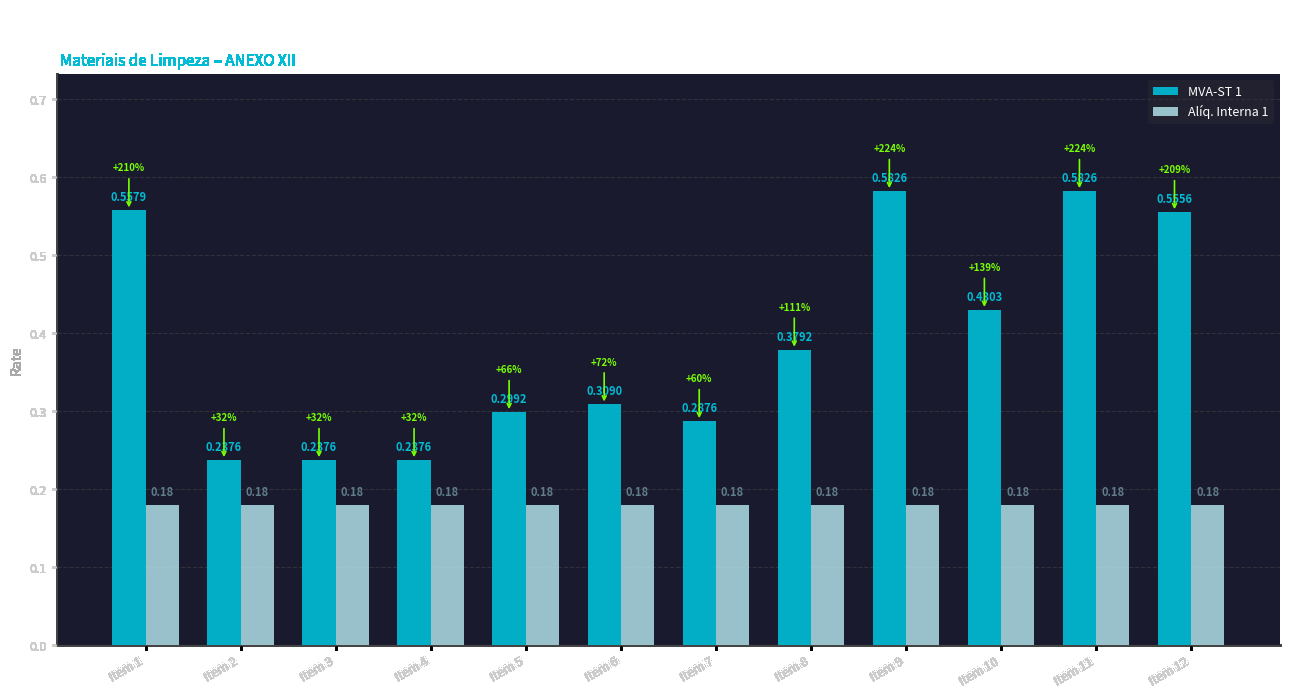

Is it true that Alíq. Interna 1 equals 0.3 at Item 6?

False